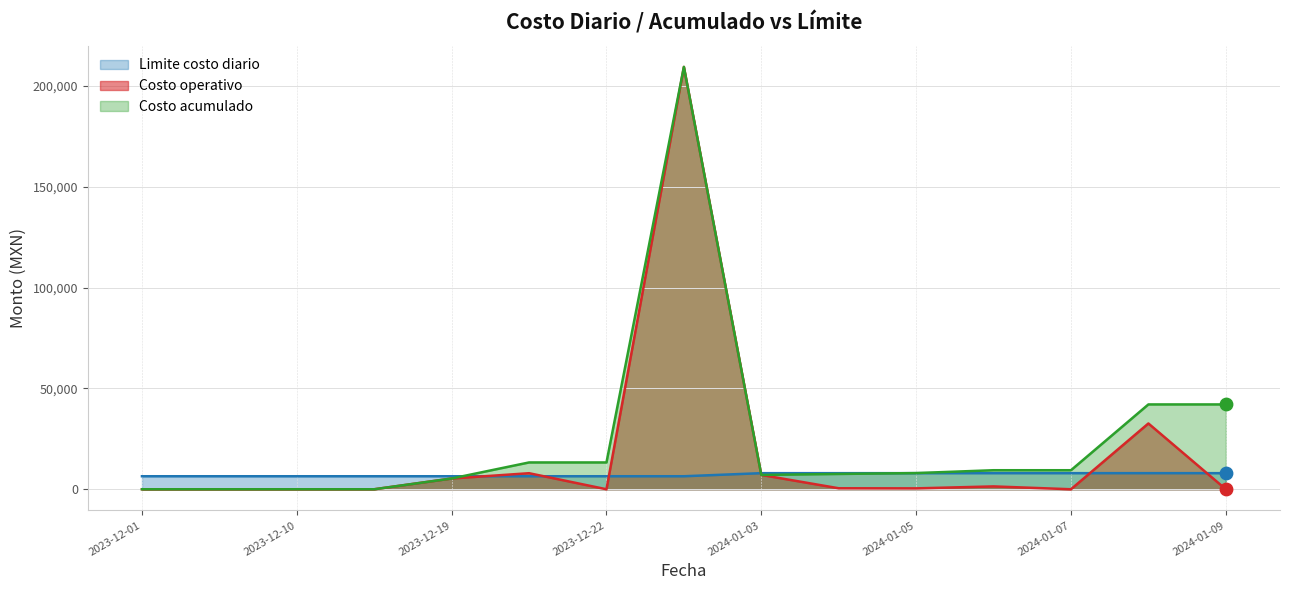

At how many categories does at least one series exceed 9312?

7